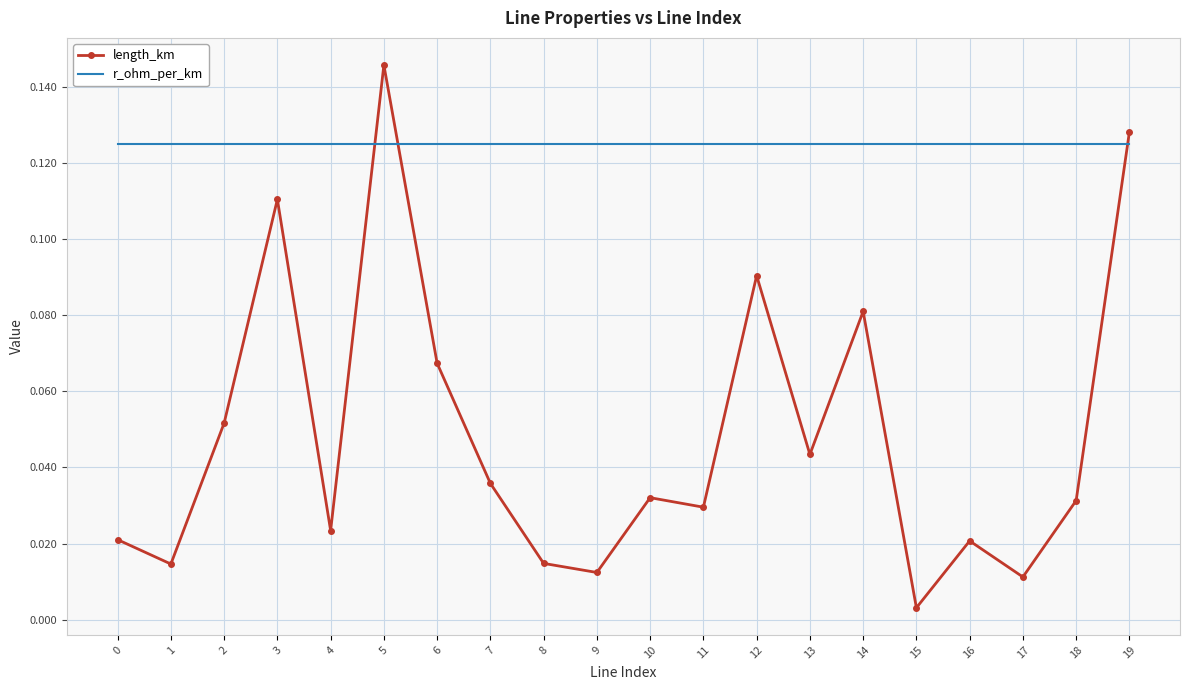

List the series in order of their peak value, lowest first.

r_ohm_per_km, length_km